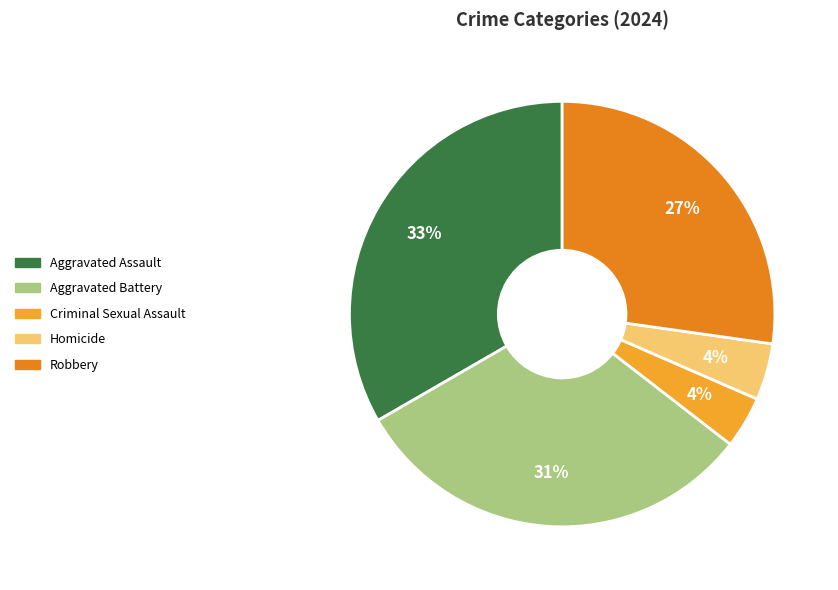

Which has a higher value, Robbery or Homicide?

Robbery